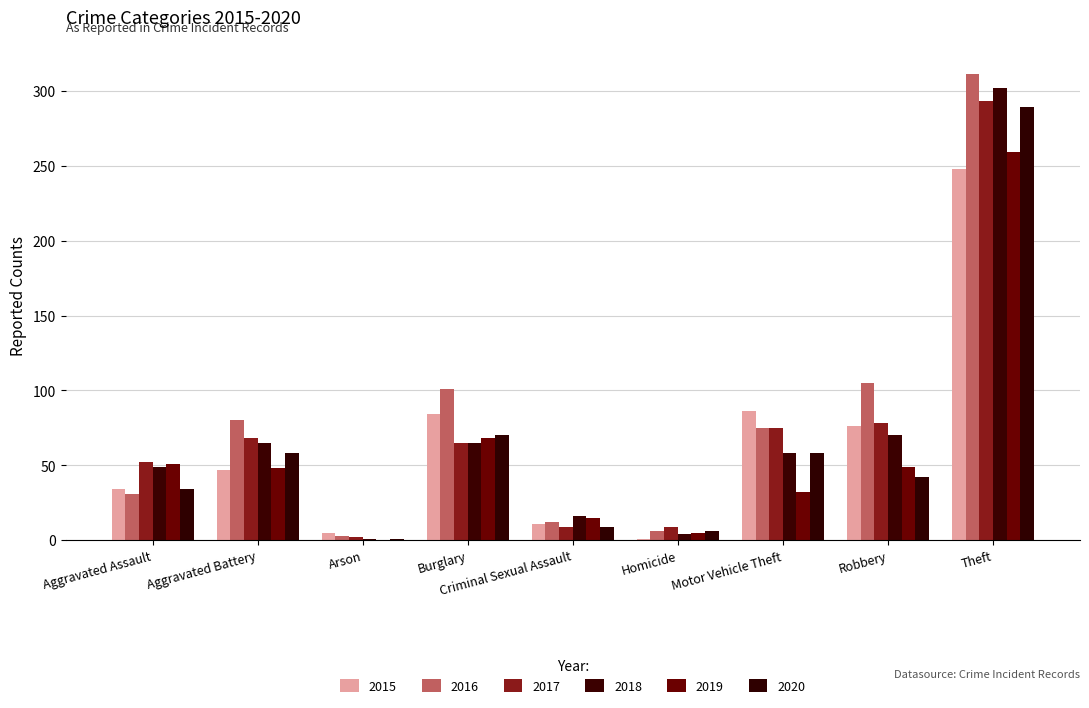

Is it true that 2016 equals 12 at Criminal Sexual Assault?

True